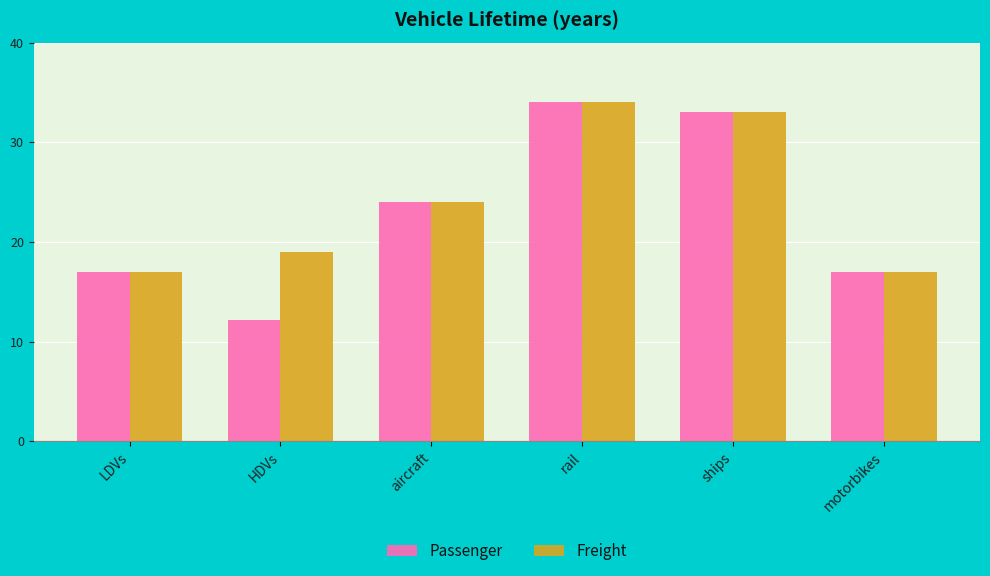

The value of Passenger at motorbikes is 17.0. True or false?

True